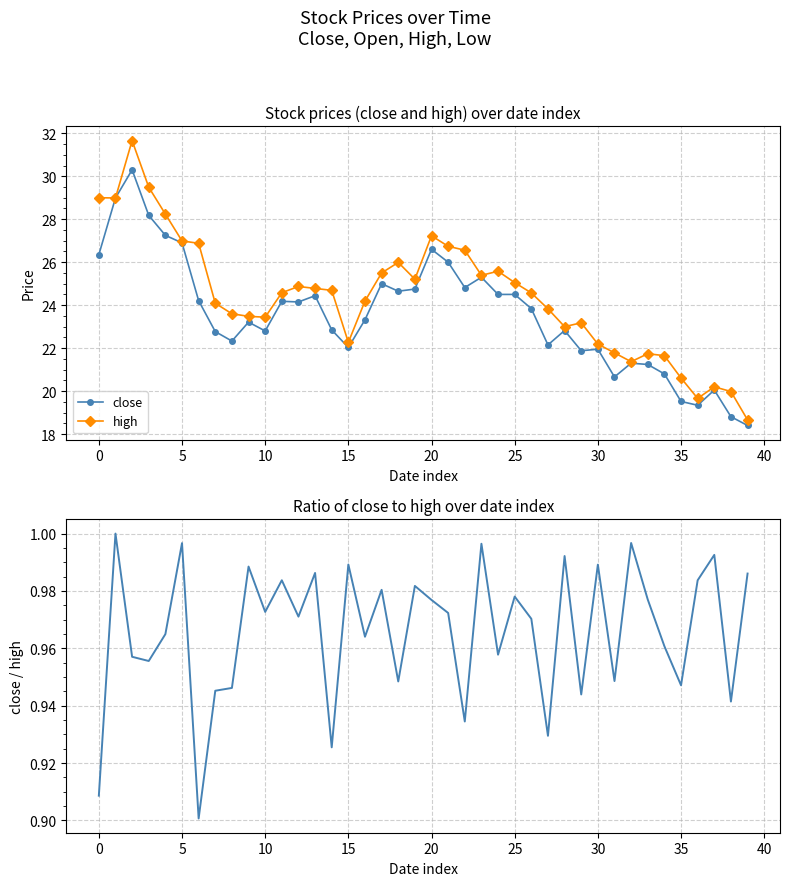

What is the difference between the highest and lowest values at 12?

23.9